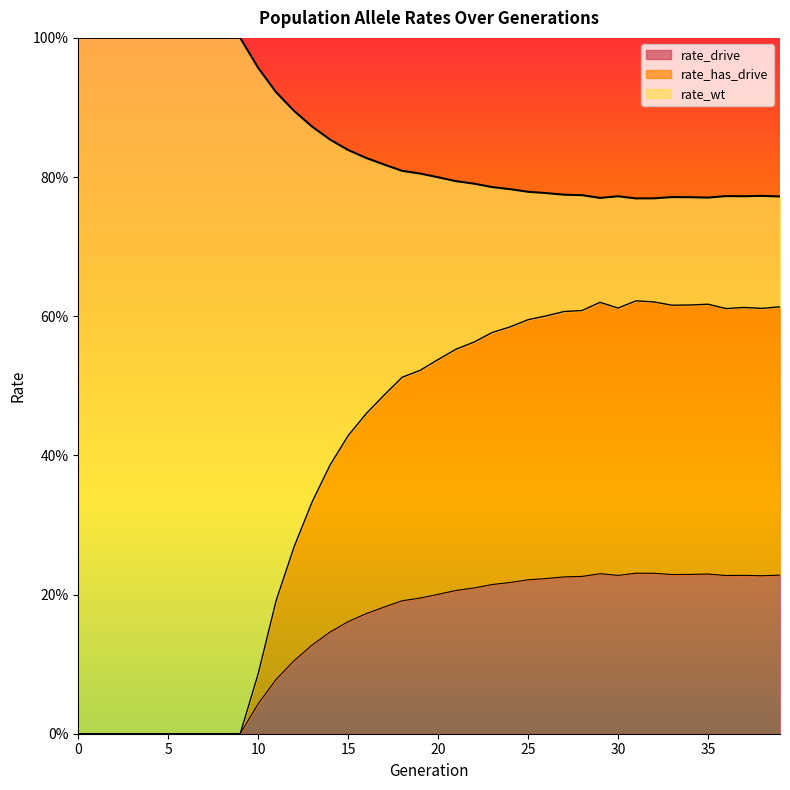

Reading right to left, transcribe all the data shown in this chart.

rate_wt: 39=0.8	38=0.8	37=0.8	36=0.8	35=0.8	34=0.8	33=0.8	32=0.8	31=0.8	30=0.8	29=0.8	28=0.8	27=0.8	26=0.8	25=0.8	24=0.8	23=0.8	22=0.8	21=0.8	20=0.8	19=0.8	18=0.8	17=0.8	16=0.8	15=0.8	14=0.9	13=0.9	12=0.9	11=0.9	10=1.0	9=1.0	8=1.0	7=1.0	6=1.0	5=1.0	4=1.0	3=1.0	2=1.0	1=1.0	0=1.0
rate_drive: 39=0.2	38=0.2	37=0.2	36=0.2	35=0.2	34=0.2	33=0.2	32=0.2	31=0.2	30=0.2	29=0.2	28=0.2	27=0.2	26=0.2	25=0.2	24=0.2	23=0.2	22=0.2	21=0.2	20=0.2	19=0.2	18=0.2	17=0.2	16=0.2	15=0.2	14=0.1	13=0.1	12=0.1	11=0.1	10=0.0	9=0.0	8=0.0	7=0.0	6=0.0	5=0.0	4=0.0	3=0.0	2=0.0	1=0.0	0=0.0
rate_has_drive: 39=0.6	38=0.6	37=0.6	36=0.6	35=0.6	34=0.6	33=0.6	32=0.6	31=0.6	30=0.6	29=0.6	28=0.6	27=0.6	26=0.6	25=0.6	24=0.6	23=0.6	22=0.6	21=0.6	20=0.5	19=0.5	18=0.5	17=0.5	16=0.5	15=0.4	14=0.4	13=0.3	12=0.3	11=0.2	10=0.1	9=0.0	8=0.0	7=0.0	6=0.0	5=0.0	4=0.0	3=0.0	2=0.0	1=0.0	0=0.0